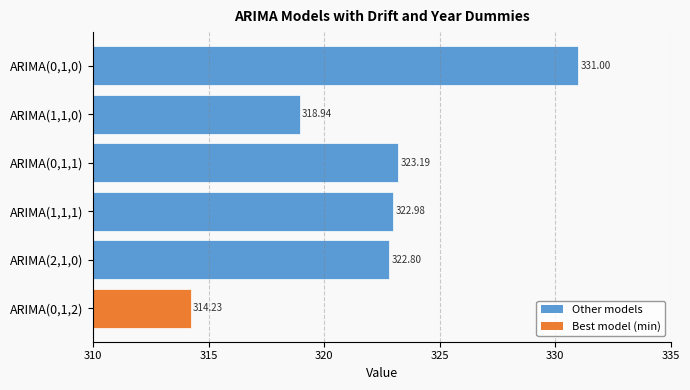

What is the maximum value shown in the chart?

331.0